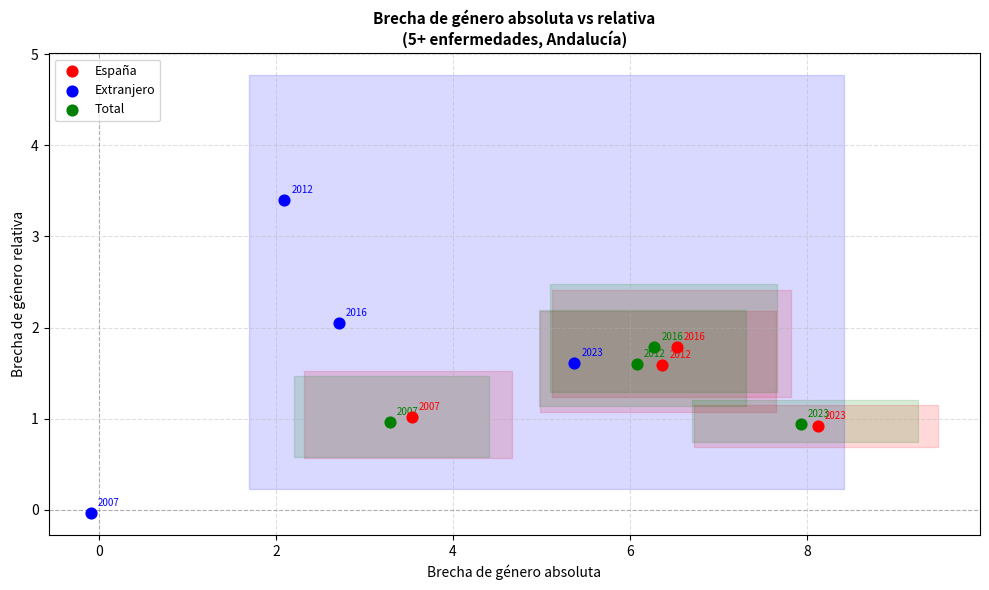

Which series contains the highest Y value?

Extranjero